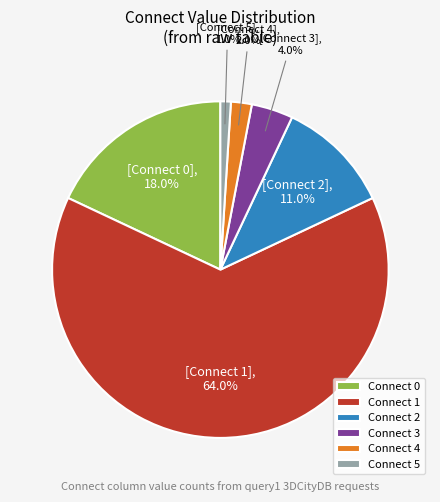

Count the number of slices in the pie.

6